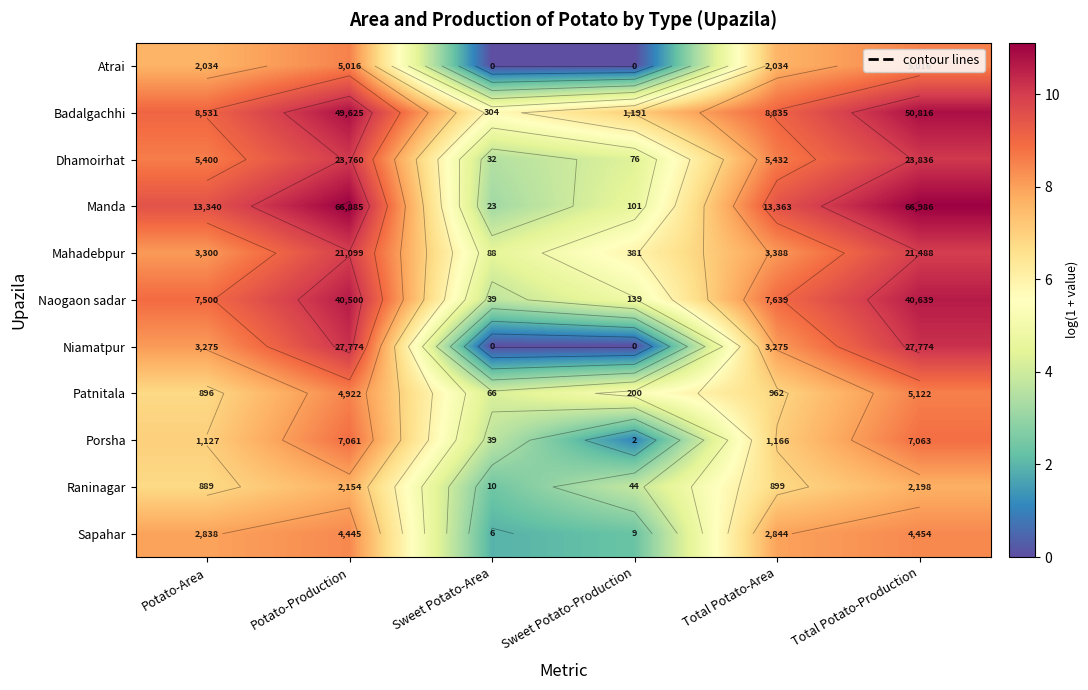

List the labels in order of Porsha value, largest first.

Total Potato-Production, Potato-Production, Total Potato-Area, Potato-Area, Sweet Potato-Area, Sweet Potato-Production